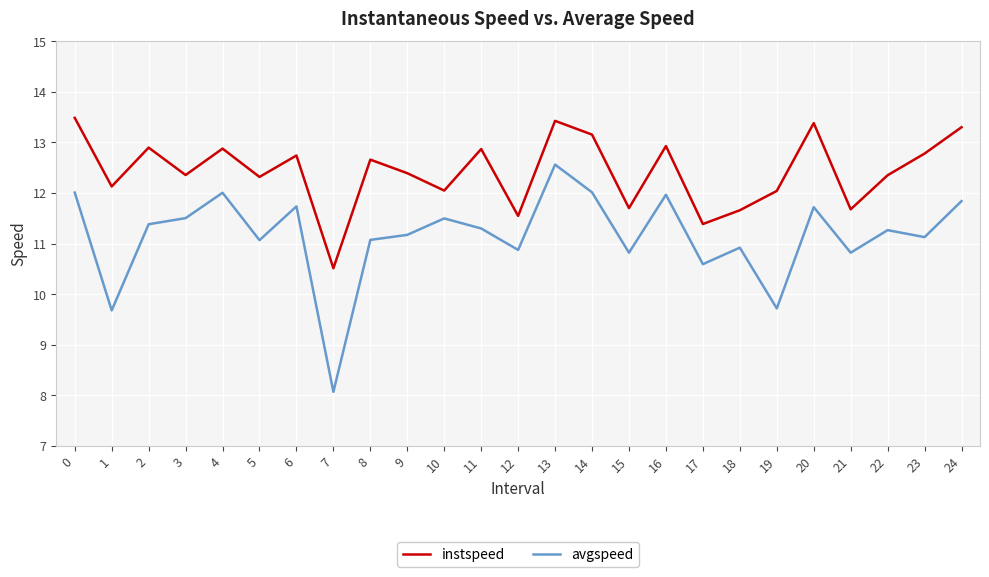

What is the sum of all avgspeed values?

278.7